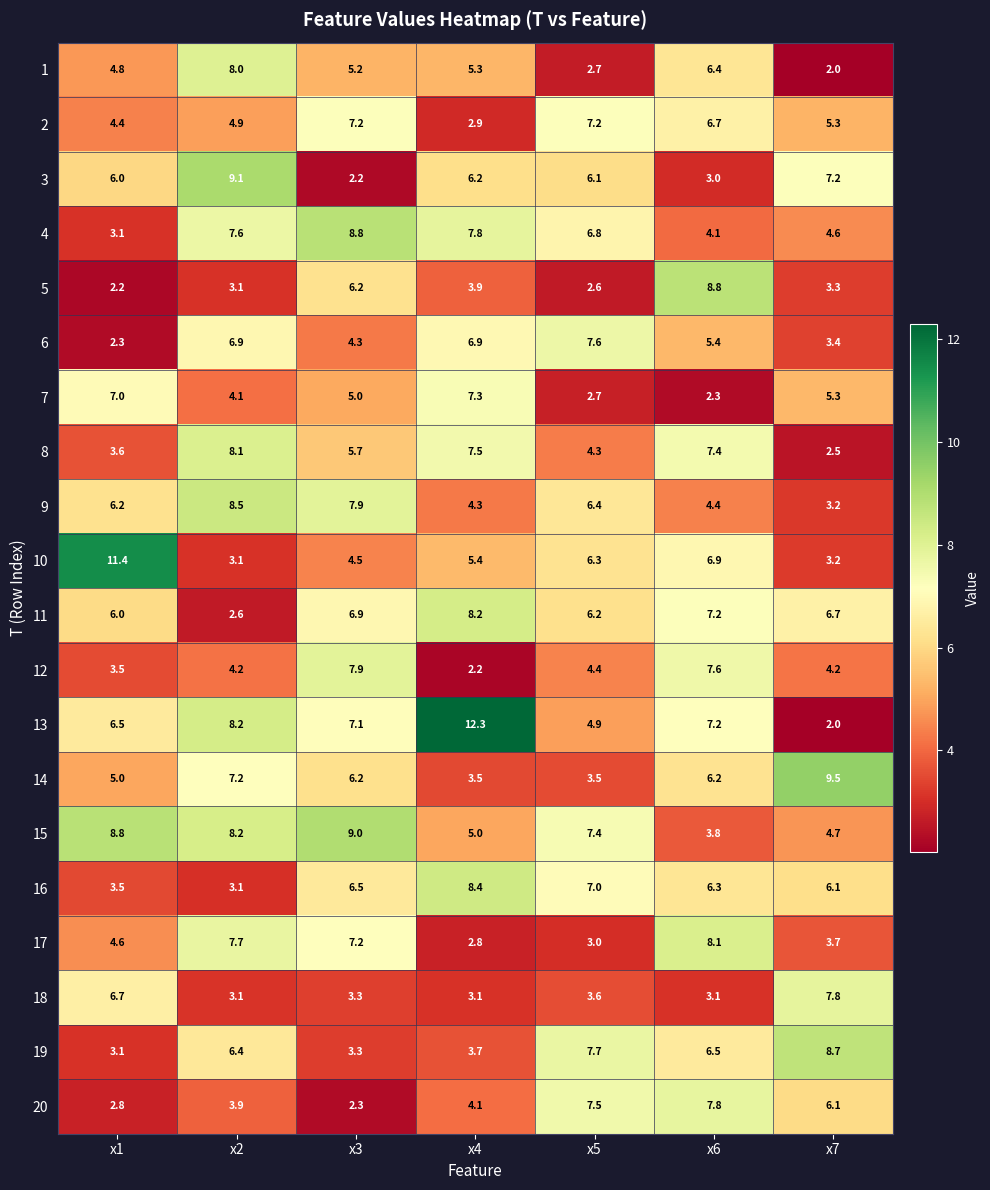

What is the total value across all series at x2?

118.0